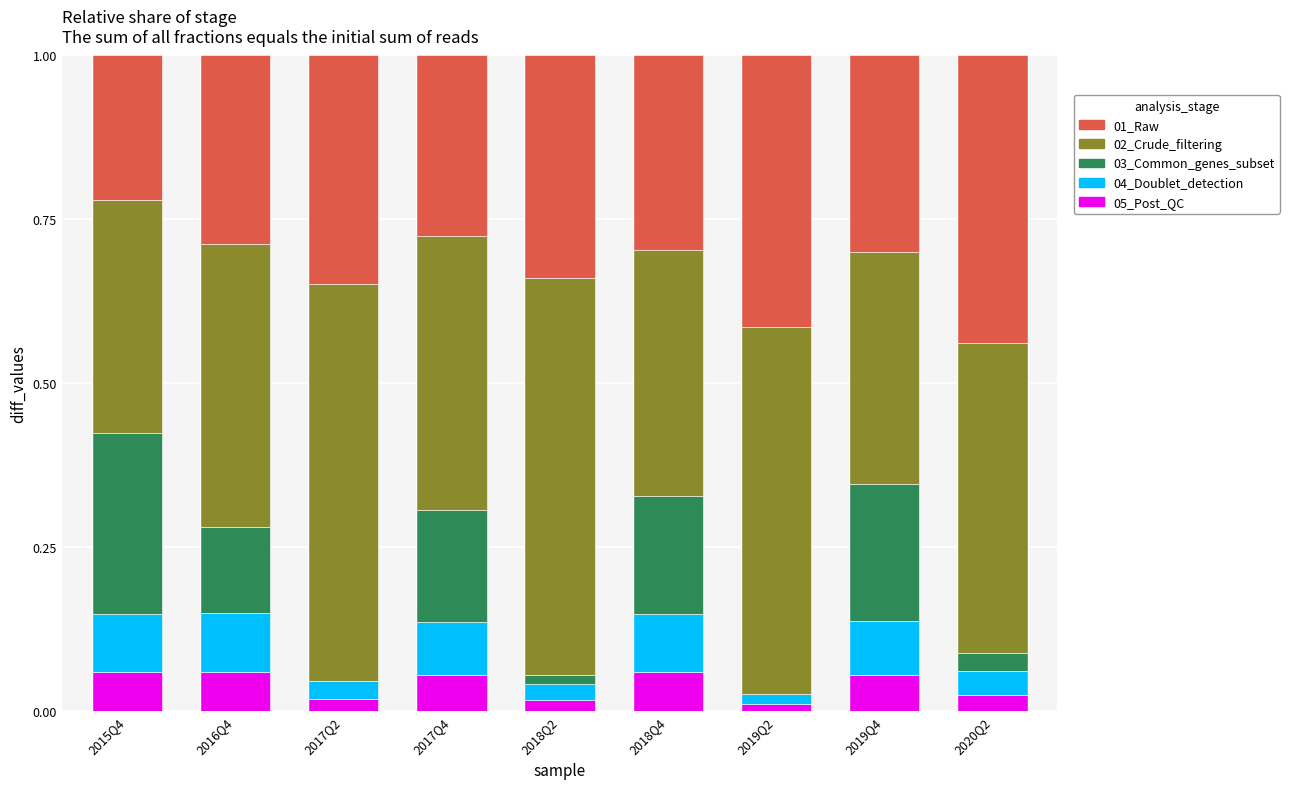

What is the total value across all series at 2020Q2?

1.0